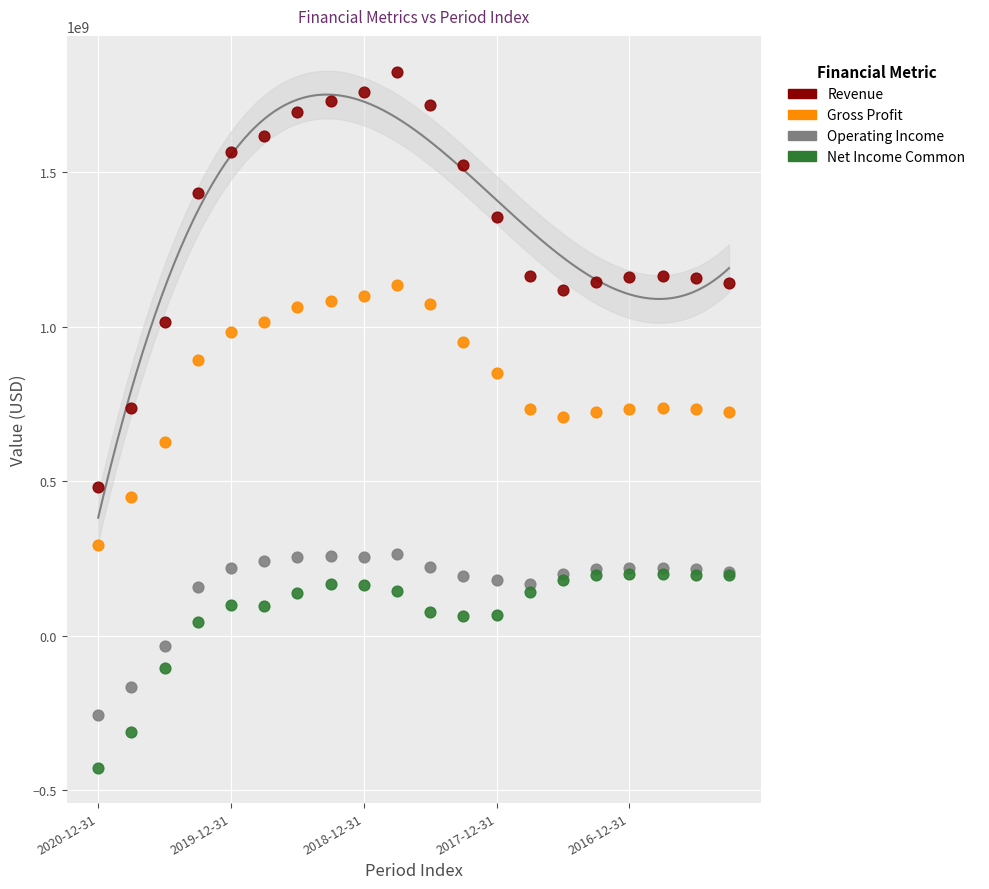

Which series reaches the maximum Y coordinate?

Revenue